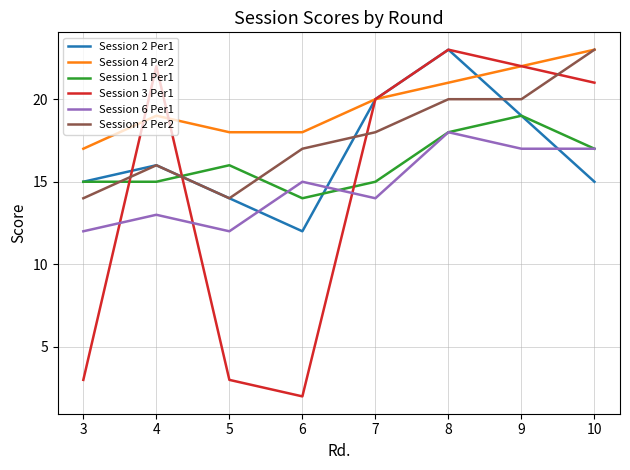

The value of Session 1 Per1 at 4 is 15. True or false?

True